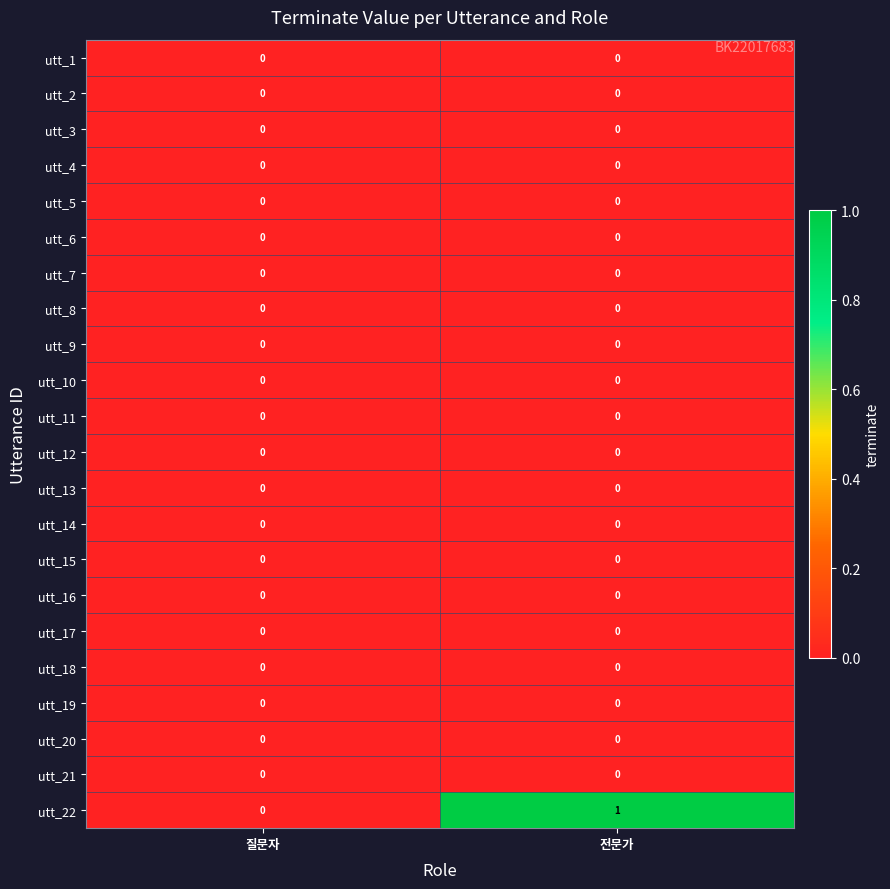

Which category has the lowest value in the utt_22 series?

질문자